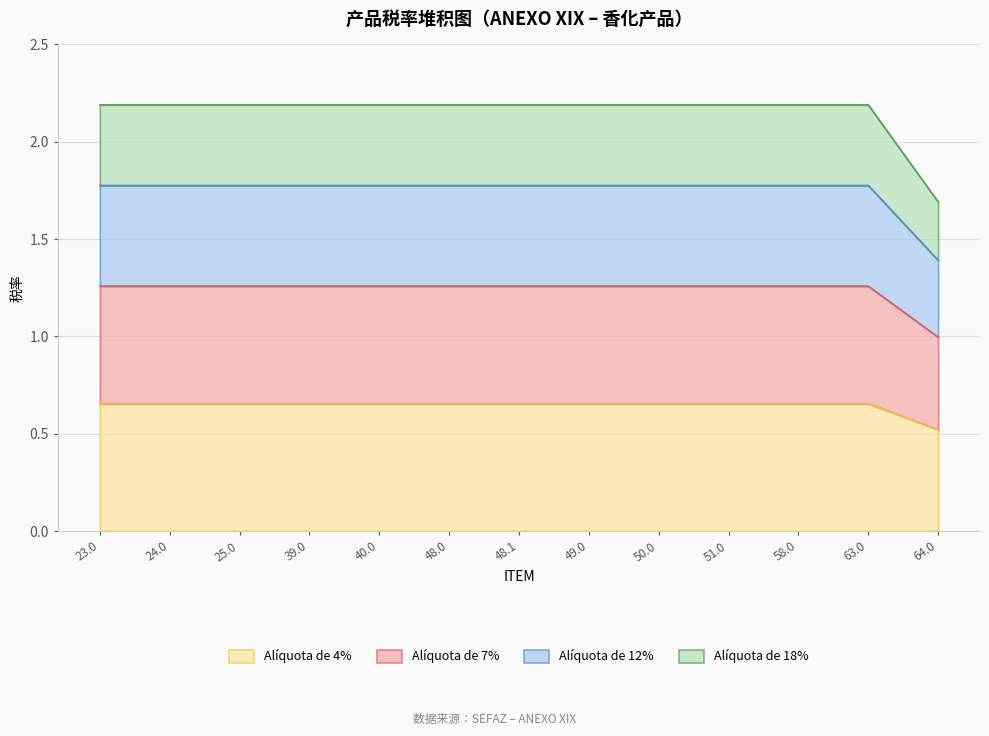

Which has a higher value, 50.0 or 64.0?

50.0